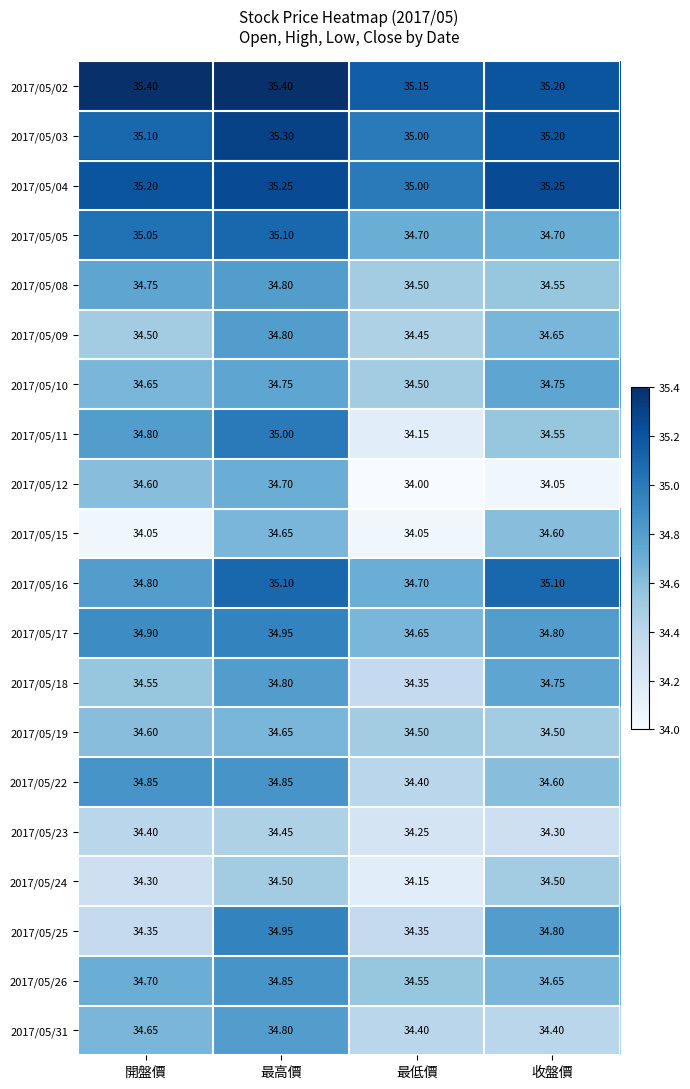

Where is 2017/05/23 nearest to the value 34?

最低價